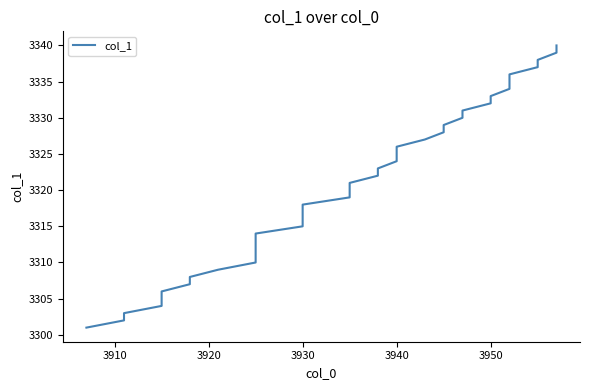

True or false: there are more than 2 points higher than both neighbors.

False